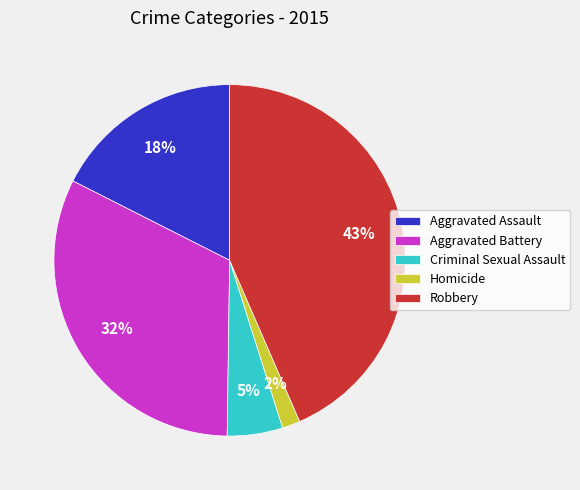

Combined, do Homicide and Aggravated Assault account for over 50%?

No